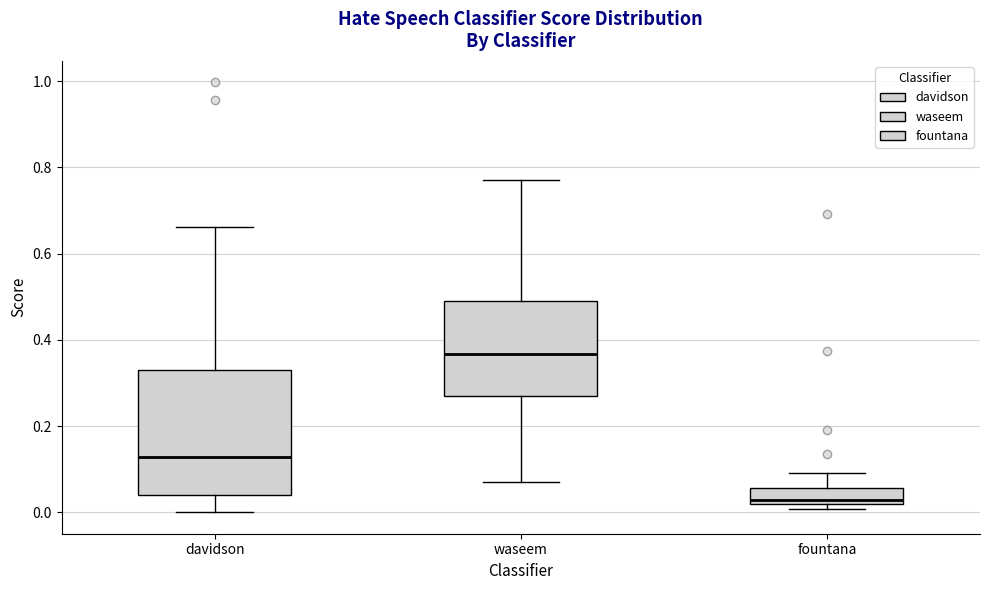

Reading left to right, read every box against the y-axis: the position of its median line, the range the box covers, and the ends of its whiskers. The values are not printed on the chart, so give them approximately, as read against the axis.

davidson: median 0.12, box 0.04 to 0.32, whiskers 0.00 to 0.66
waseem: median 0.36, box 0.28 to 0.50, whiskers 0.08 to 0.78
fountana: median 0.02 (just above the box's lower edge), box 0.02 to 0.06, whiskers 0.00 to 0.10